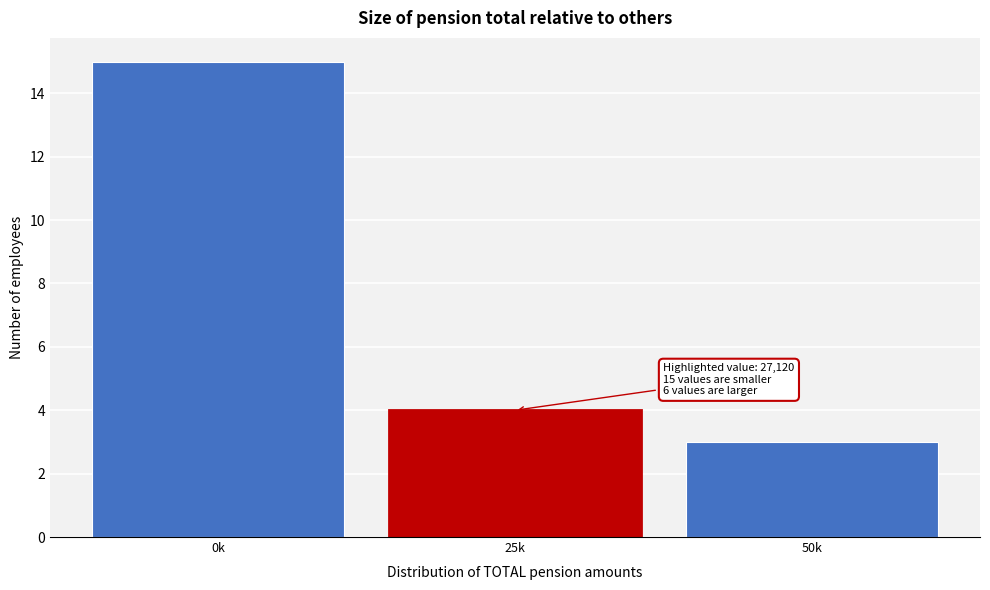

Reading left to right, list all the values displayed in this chart.

15	4	3